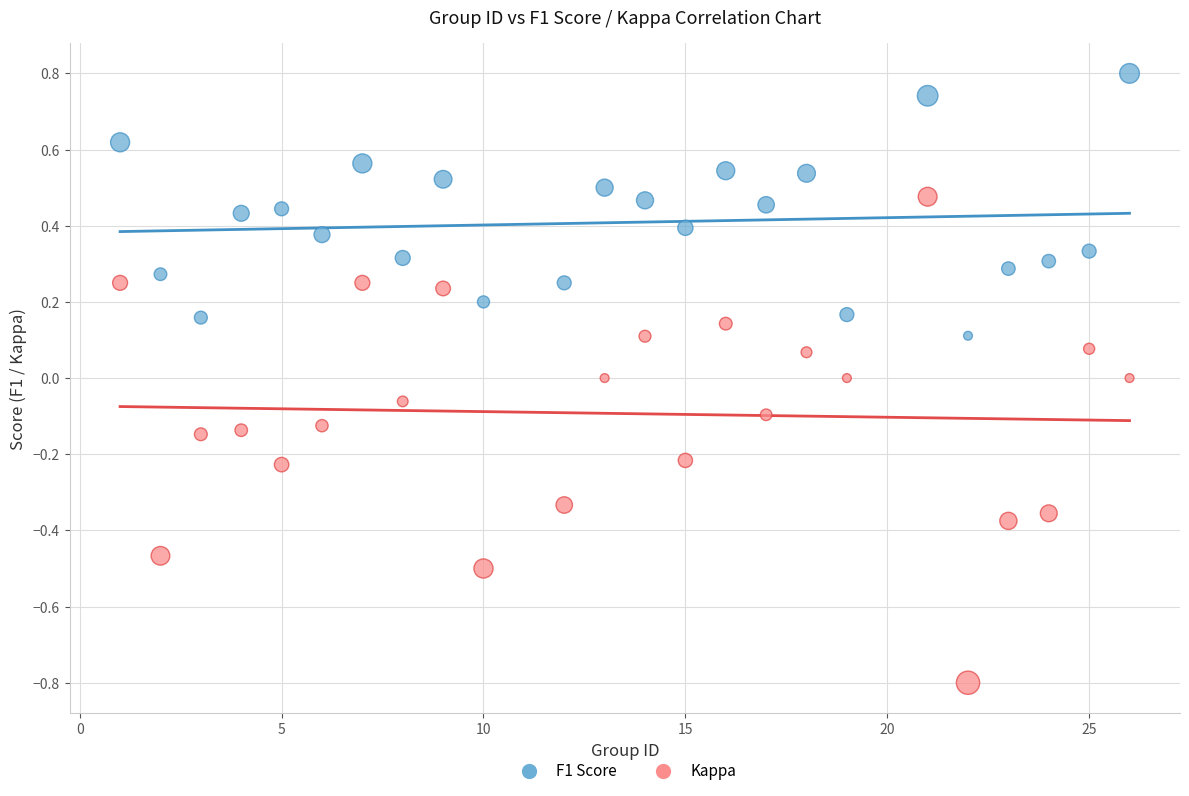

Which series has the largest Y range (max minus min)?

Kappa